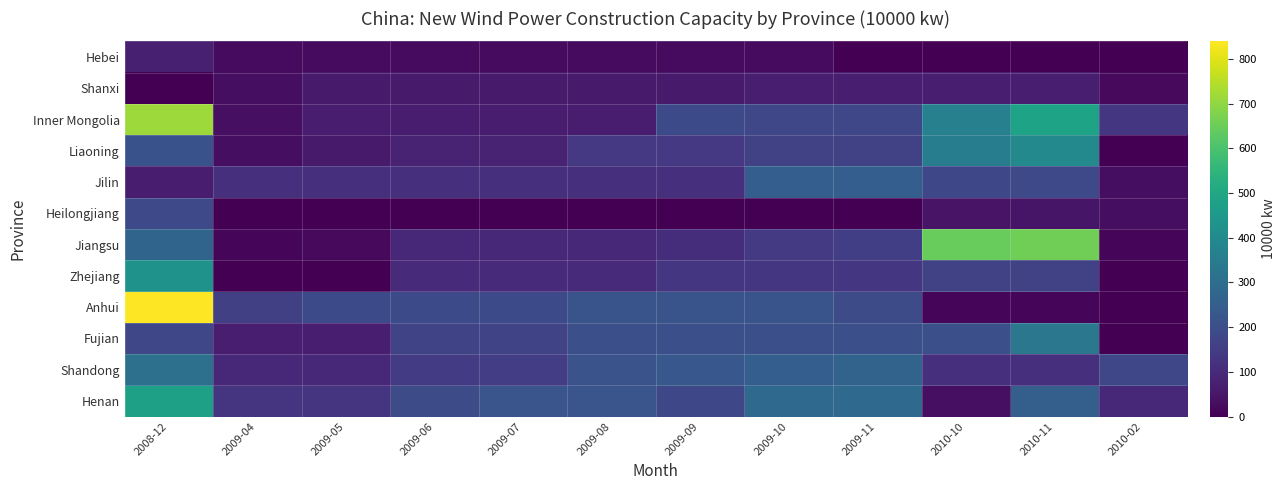

Between 2009-04 and 2008-12, which is larger?

2008-12